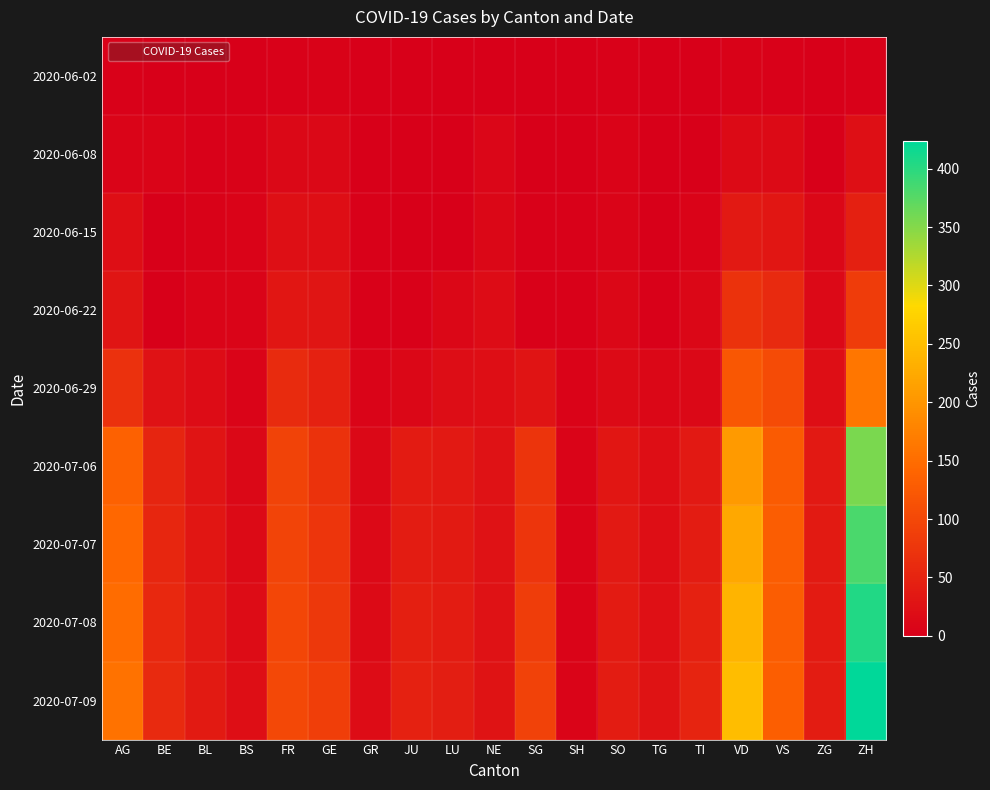

Reading left to right, transcribe all the data shown in this chart.

2020-06-02: AG=3	BE=1	BL=1	BS=0	FR=2	GE=4	GR=0	JU=0	LU=0	NE=1	SG=0	SH=0	SO=3	TG=0	TI=0	VD=4	VS=2	ZG=0	ZH=2
2020-06-08: AG=8	BE=8	BL=3	BS=4	FR=13	GE=12	GR=1	JU=0	LU=1	NE=9	SG=1	SH=1	SO=6	TG=1	TI=1	VD=16	VS=15	ZG=1	ZH=23
2020-06-15: AG=20	BE=0	BL=4	BS=5	FR=22	GE=20	GR=2	JU=1	LU=0	NE=11	SG=3	SH=3	SO=8	TG=1	TI=6	VD=35	VS=32	ZG=11	ZH=45
2020-06-22: AG=31	BE=0	BL=7	BS=7	FR=32	GE=30	GR=3	JU=3	LU=10	NE=17	SG=3	SH=3	SO=11	TG=2	TI=11	VD=71	VS=58	ZG=14	ZH=83
2020-06-29: AG=68	BE=25	BL=17	BS=7	FR=61	GE=48	GR=8	JU=11	LU=19	NE=20	SG=29	SH=5	SO=16	TG=11	TI=13	VD=121	VS=105	ZG=21	ZH=161
2020-07-06: AG=135	BE=52	BL=29	BS=12	FR=94	GE=71	GR=13	JU=39	LU=36	NE=26	SG=73	SH=7	SO=32	TG=21	TI=36	VD=207	VS=127	ZG=36	ZH=356
2020-07-07: AG=143	BE=53	BL=32	BS=15	FR=96	GE=75	GR=14	JU=41	LU=37	NE=26	SG=75	SH=8	SO=35	TG=21	TI=40	VD=223	VS=130	ZG=38	ZH=382
2020-07-08: AG=150	BE=57	BL=35	BS=18	FR=99	GE=79	GR=16	JU=44	LU=40	NE=26	SG=85	SH=8	SO=39	TG=24	TI=48	VD=238	VS=130	ZG=39	ZH=405
2020-07-09: AG=156	BE=59	BL=38	BS=21	FR=100	GE=87	GR=18	JU=47	LU=43	NE=28	SG=92	SH=8	SO=41	TG=27	TI=50	VD=250	VS=132	ZG=41	ZH=424